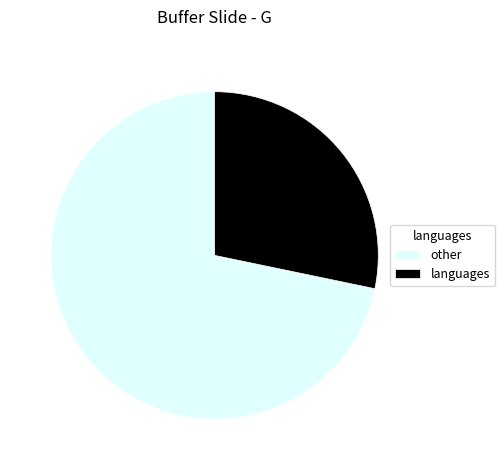

Which slice is the largest?

other